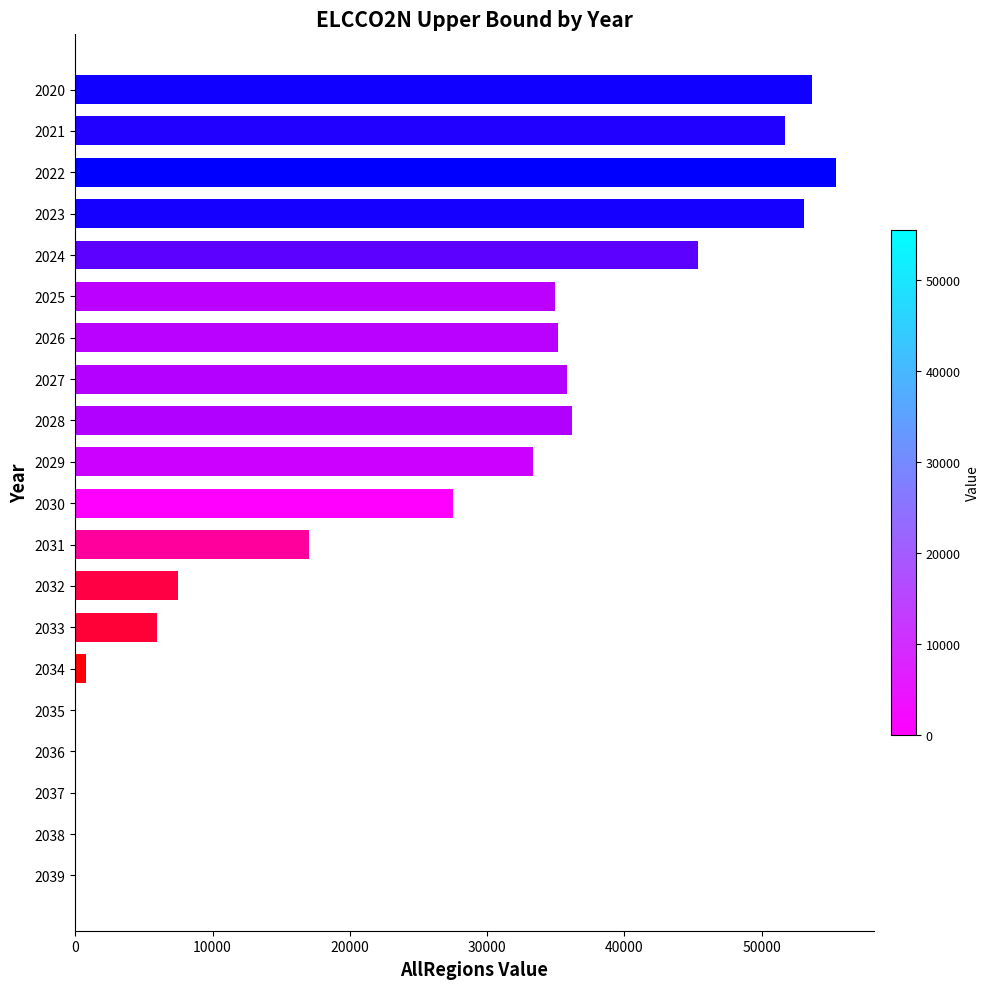

Are the bars horizontal?

Yes